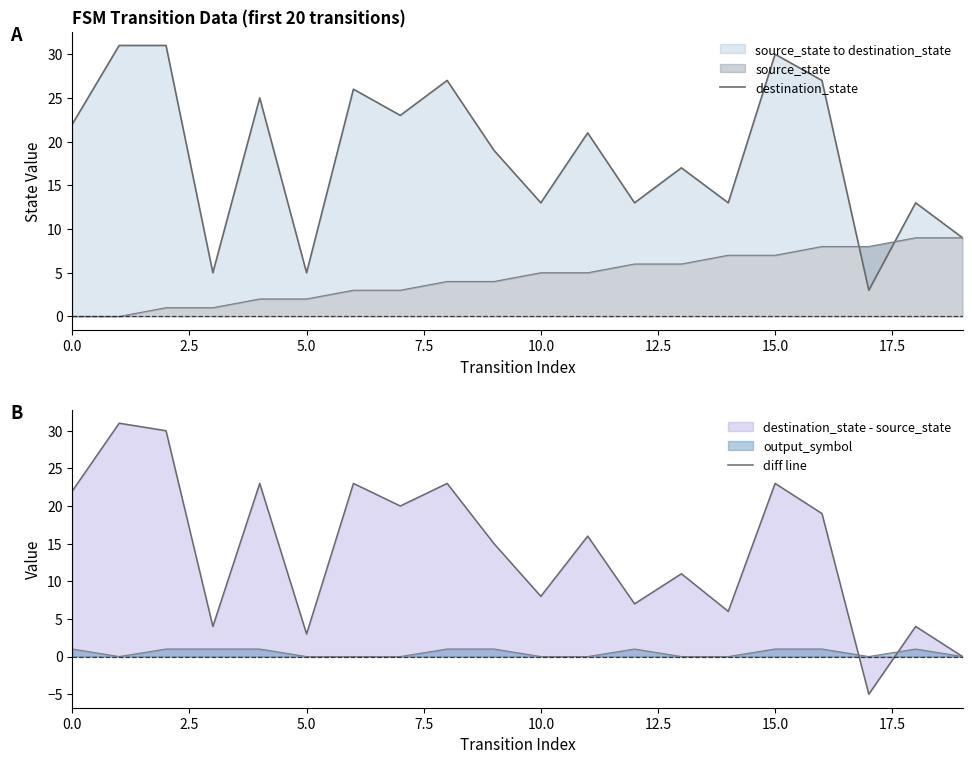

What is the greatest value displayed?

31